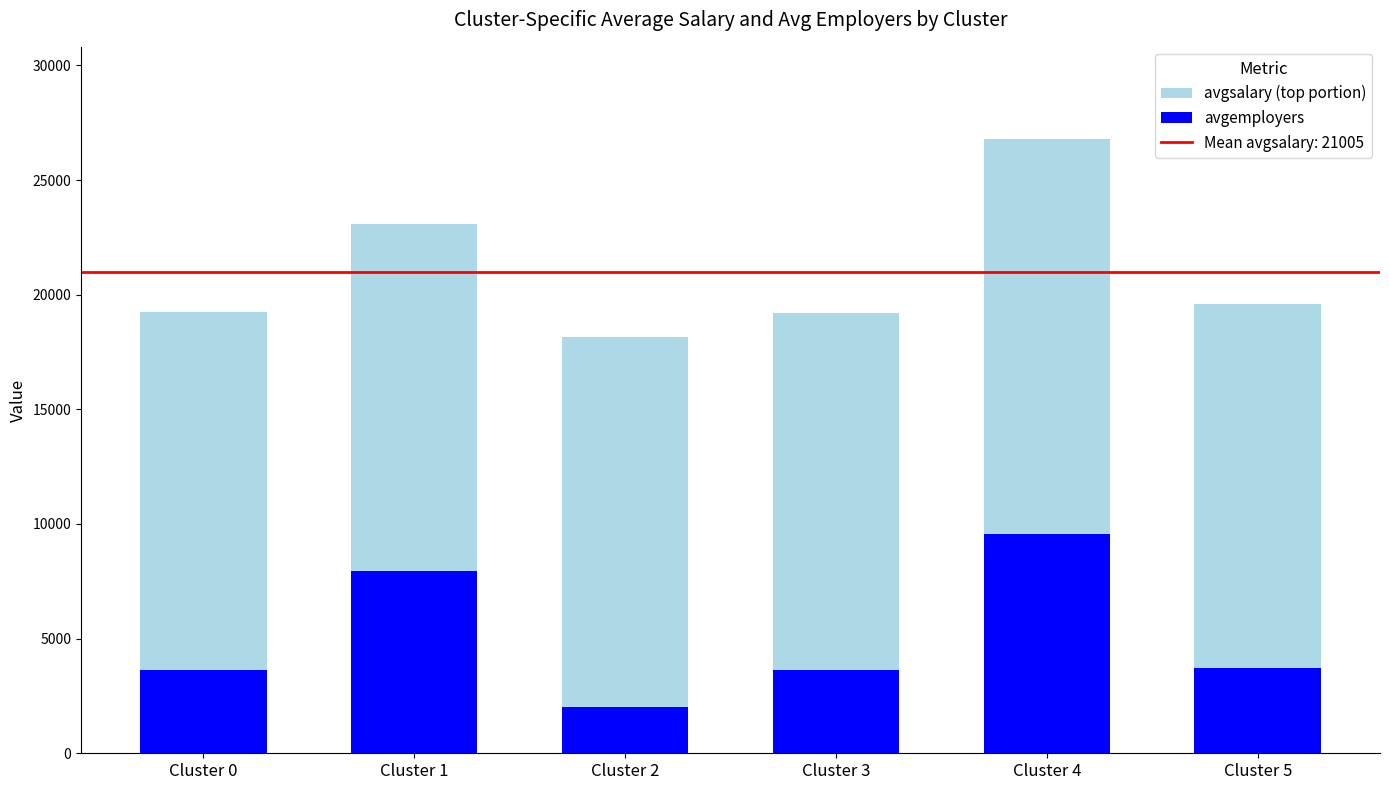

What is the total value across all series at Cluster 0?

19244.3